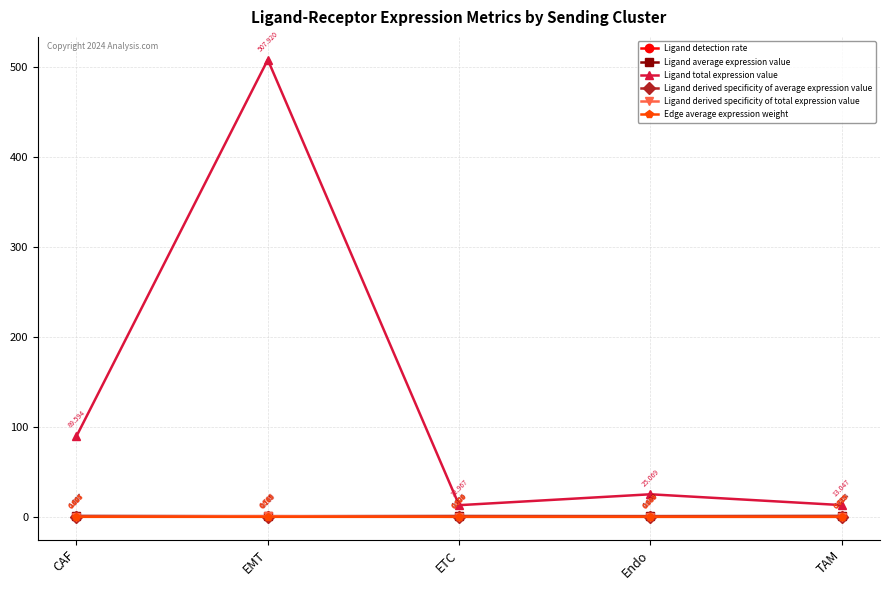

Rank the series at Endo from lowest to highest value.

Edge average expression weight, Ligand derived specificity of total expression value, Ligand derived specificity of average expression value, Ligand detection rate, Ligand average expression value, Ligand total expression value